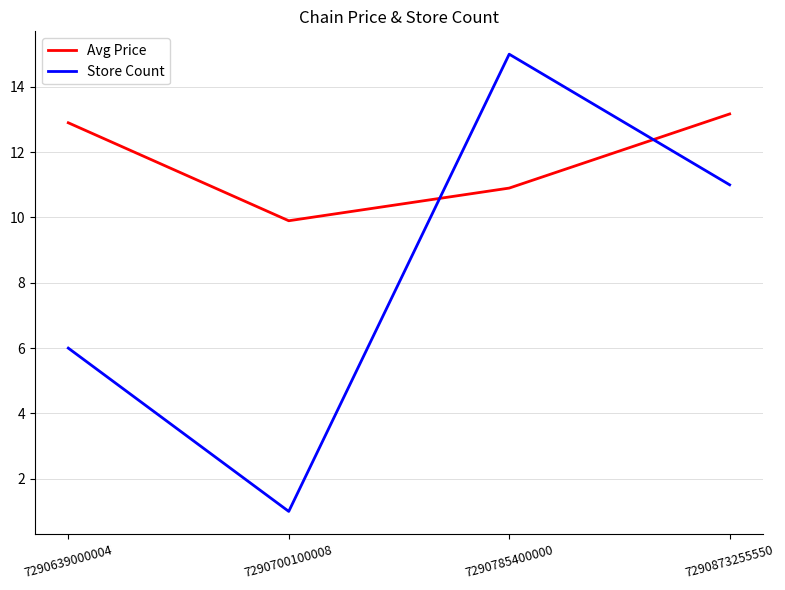

Reading right to left, list all the values displayed in this chart.

Avg Price: 7290873255550=13.2	7290785400000=10.9	7290700100008=9.9	7290639000004=12.9
Store Count: 7290873255550=11.0	7290785400000=15.0	7290700100008=1.0	7290639000004=6.0